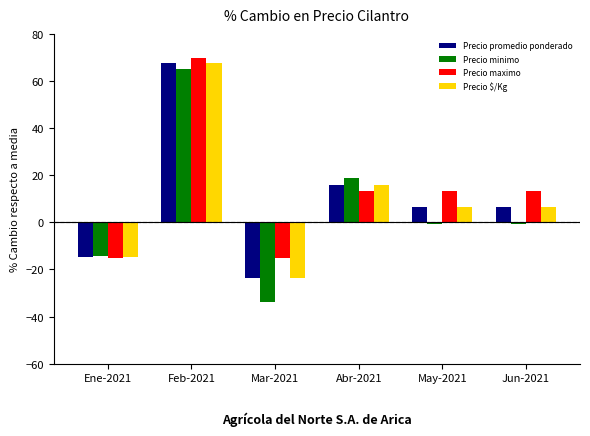

What is the minimum value shown in the chart?

-33.9